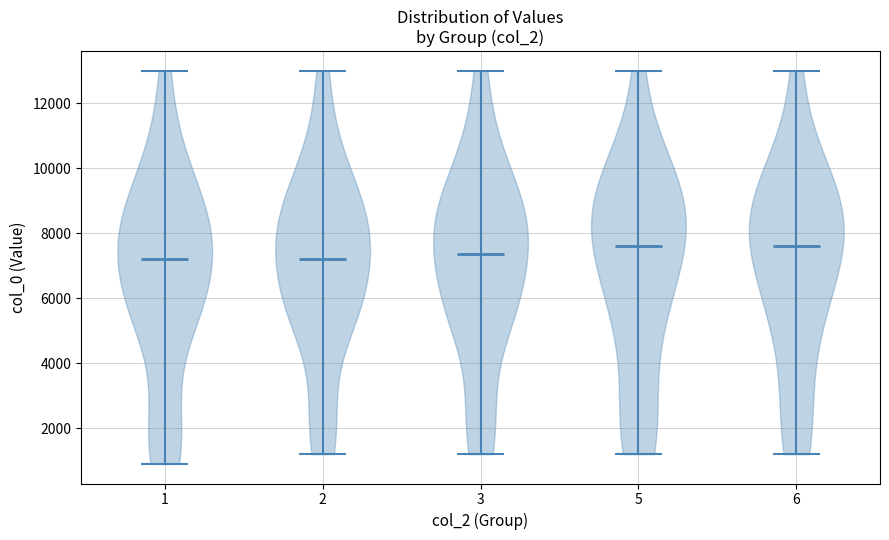

Reading left to right, read every violin against the y-axis: where its median line is, and the lowest and highest points it reaches. The values are not printed on the chart, so give them approximately, as read against the axis.

1: median line 7200, lowest point 1000, highest point 13000
2: median line 7200, lowest point 1200, highest point 13000
3: median line 7400, lowest point 1200, highest point 13000
5: median line 7600, lowest point 1200, highest point 13000
6: median line 7600, lowest point 1200, highest point 13000